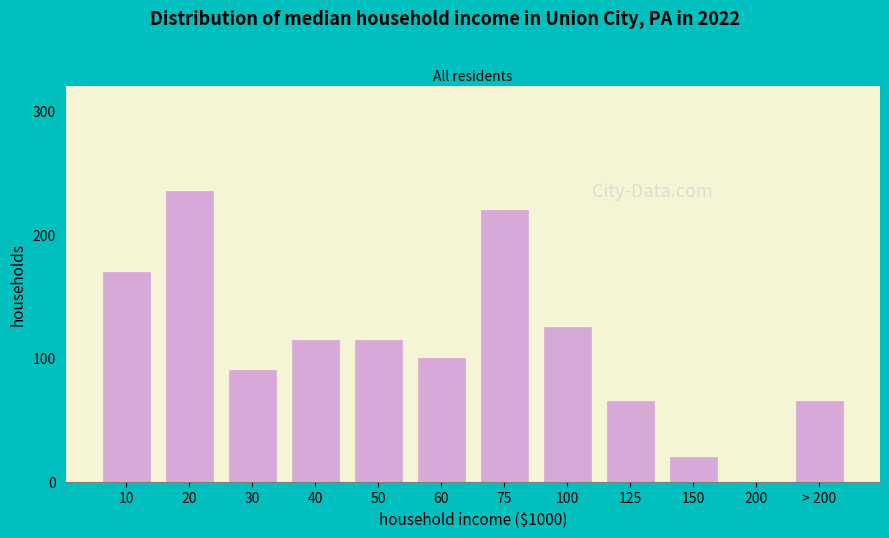

Reading left to right, extract all data points from this chart.

10=170	20=235	30=90	40=115	50=115	60=100	75=220	100=125	125=65	150=20	200=0	> 200=65